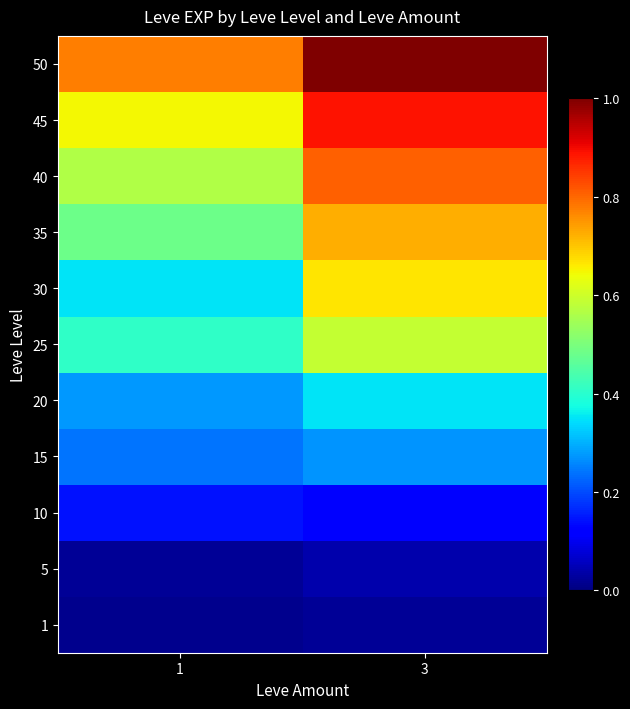

What is the difference between the highest and lowest values at 1?

0.8